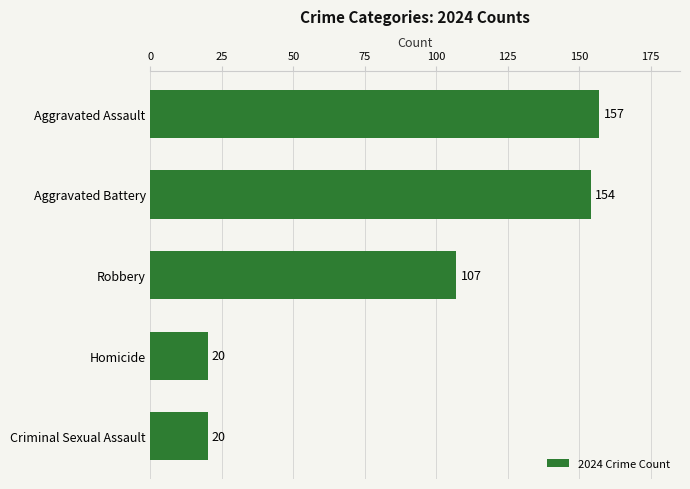

What is the smallest value displayed?

20